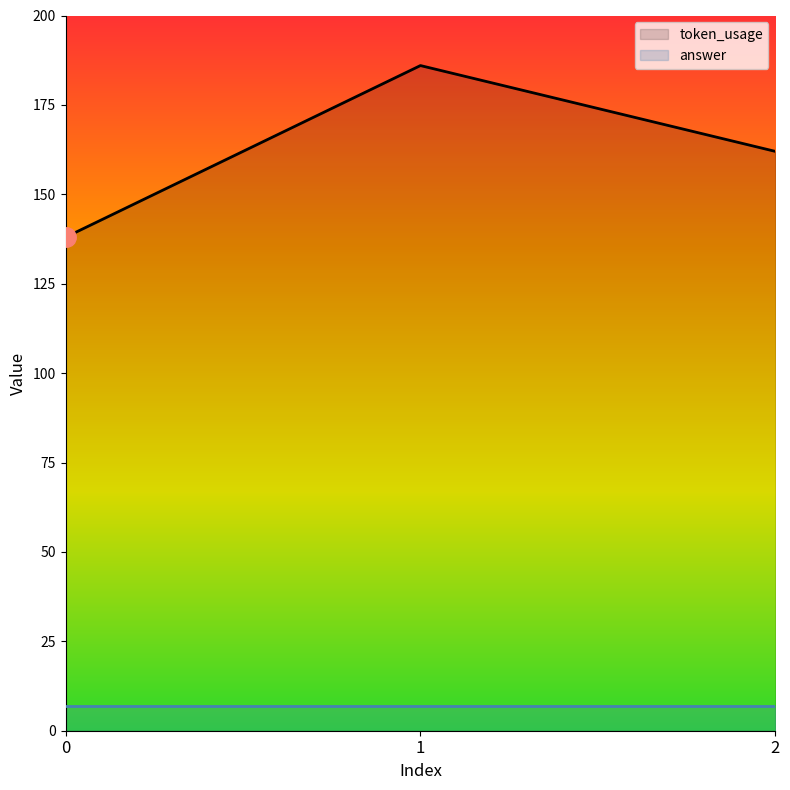

What is the sum of all values?

486